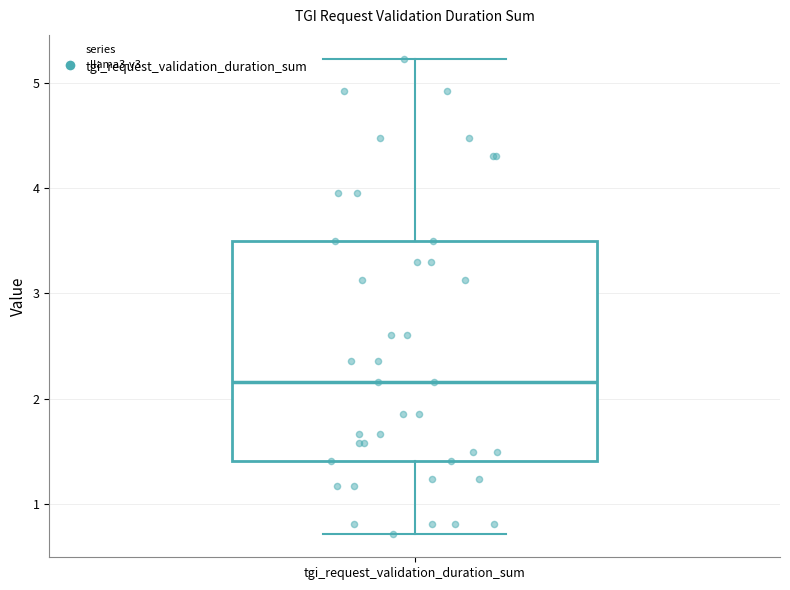

Read this box plot against the y-axis: the position of the median line, the range covered by the box, and the ends of both whiskers. The values are not printed on the chart, so give them approximately, as read against the axis.

median 2.2, box 1.4 to 3.5, whiskers 0.7 to 5.2